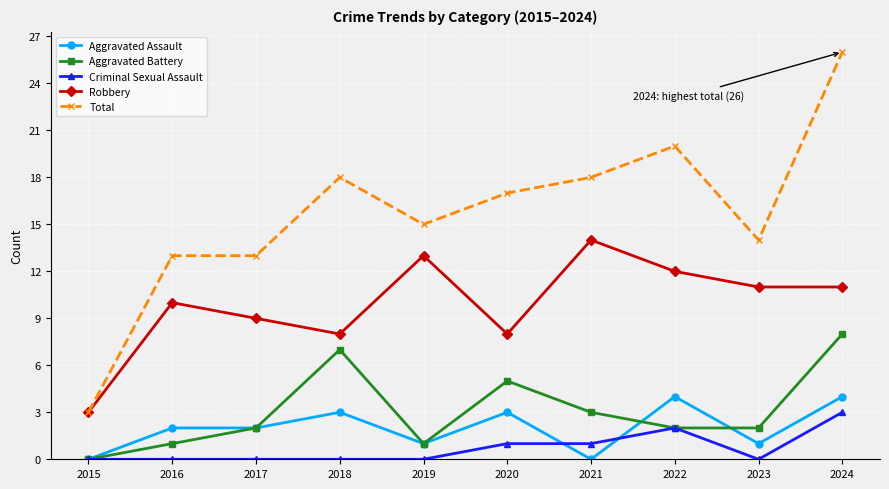

Rank the series by their maximum value, from lowest to highest.

Criminal Sexual Assault, Aggravated Assault, Aggravated Battery, Robbery, Total